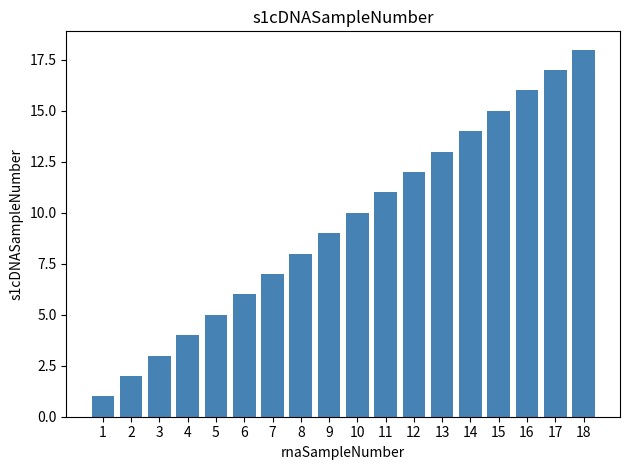

Read the value at 16, to the nearest 5.

15